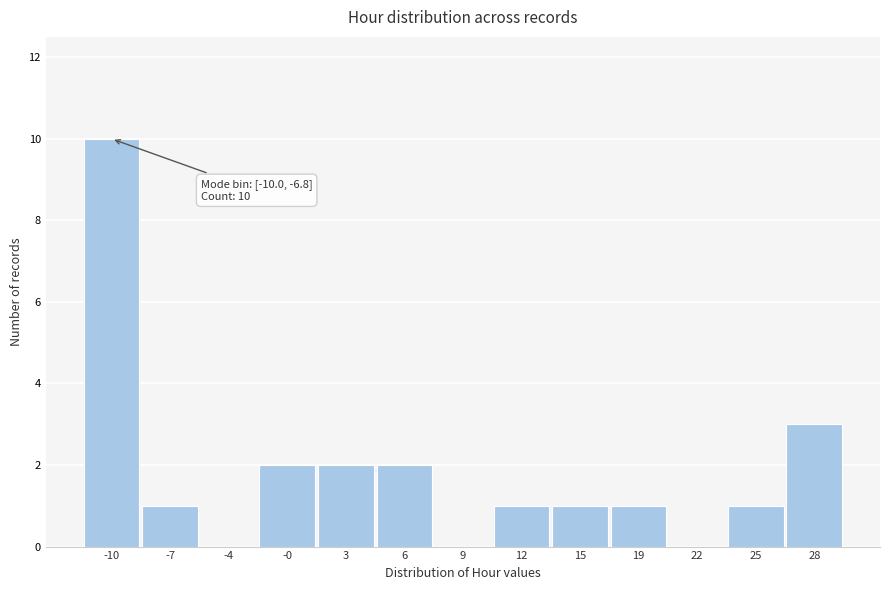

Reading right to left, transcribe all the data shown in this chart.

28=3	25=1	22=0	19=1	15=1	12=1	9=0	6=2	3=2	-0=2	-4=0	-7=1	-10=10